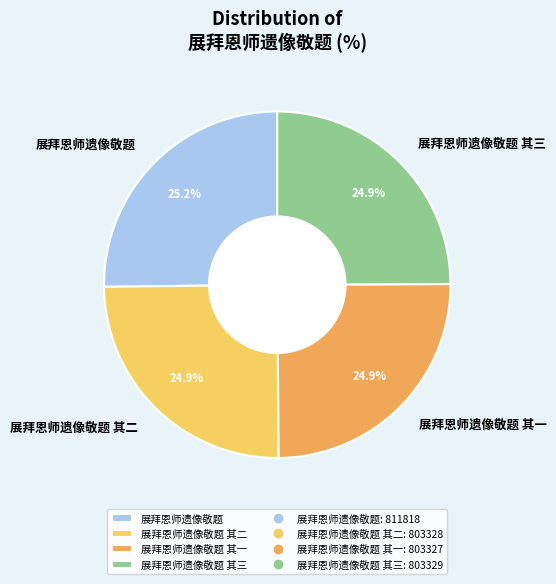

How much of the chart is everything except 展拜恩师遗像敬题?

74.8%